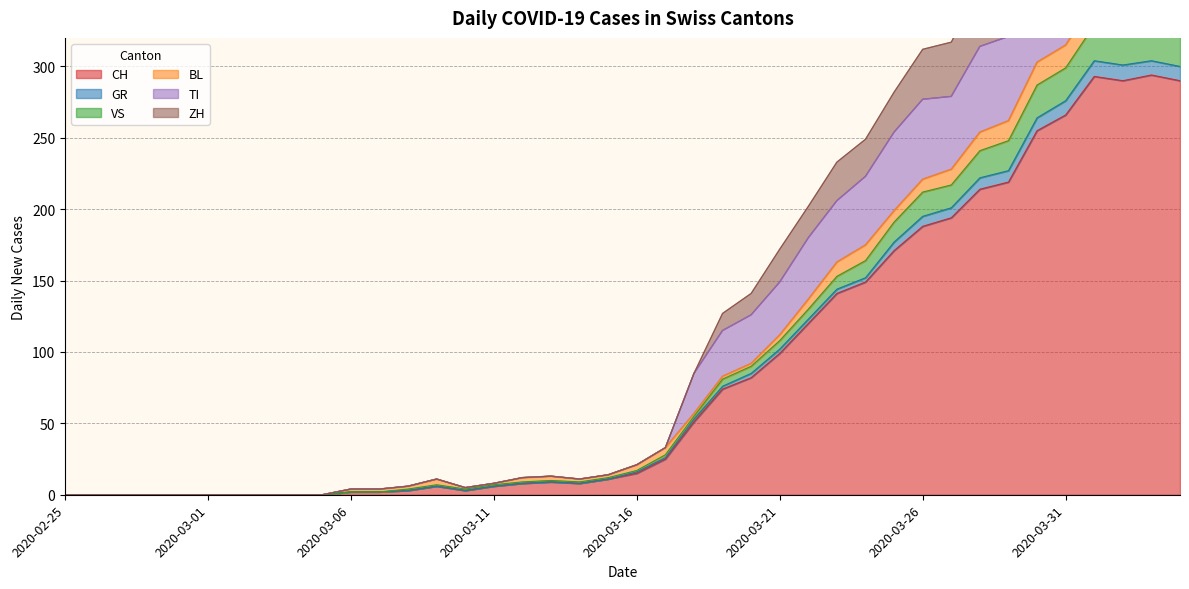

True or false: CH and TI cross at least once.

False